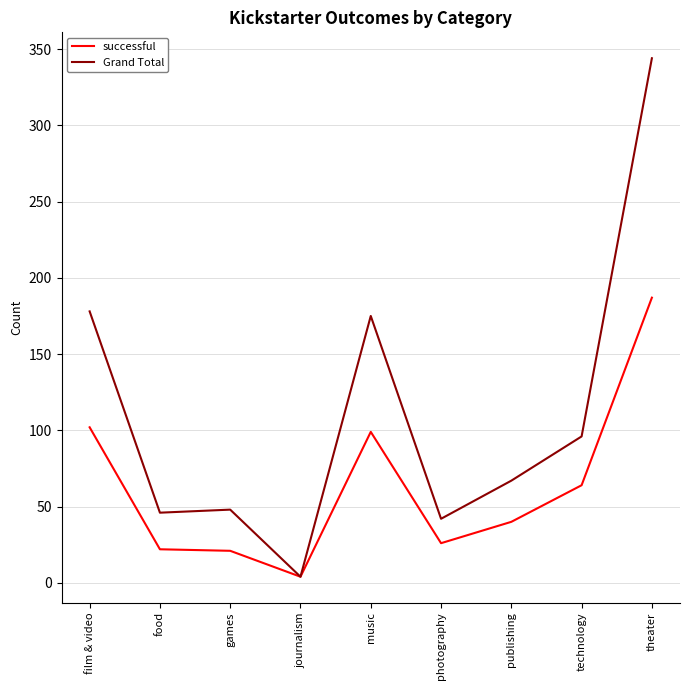

The Grand Total series shows 61 at photography. True or false?

False